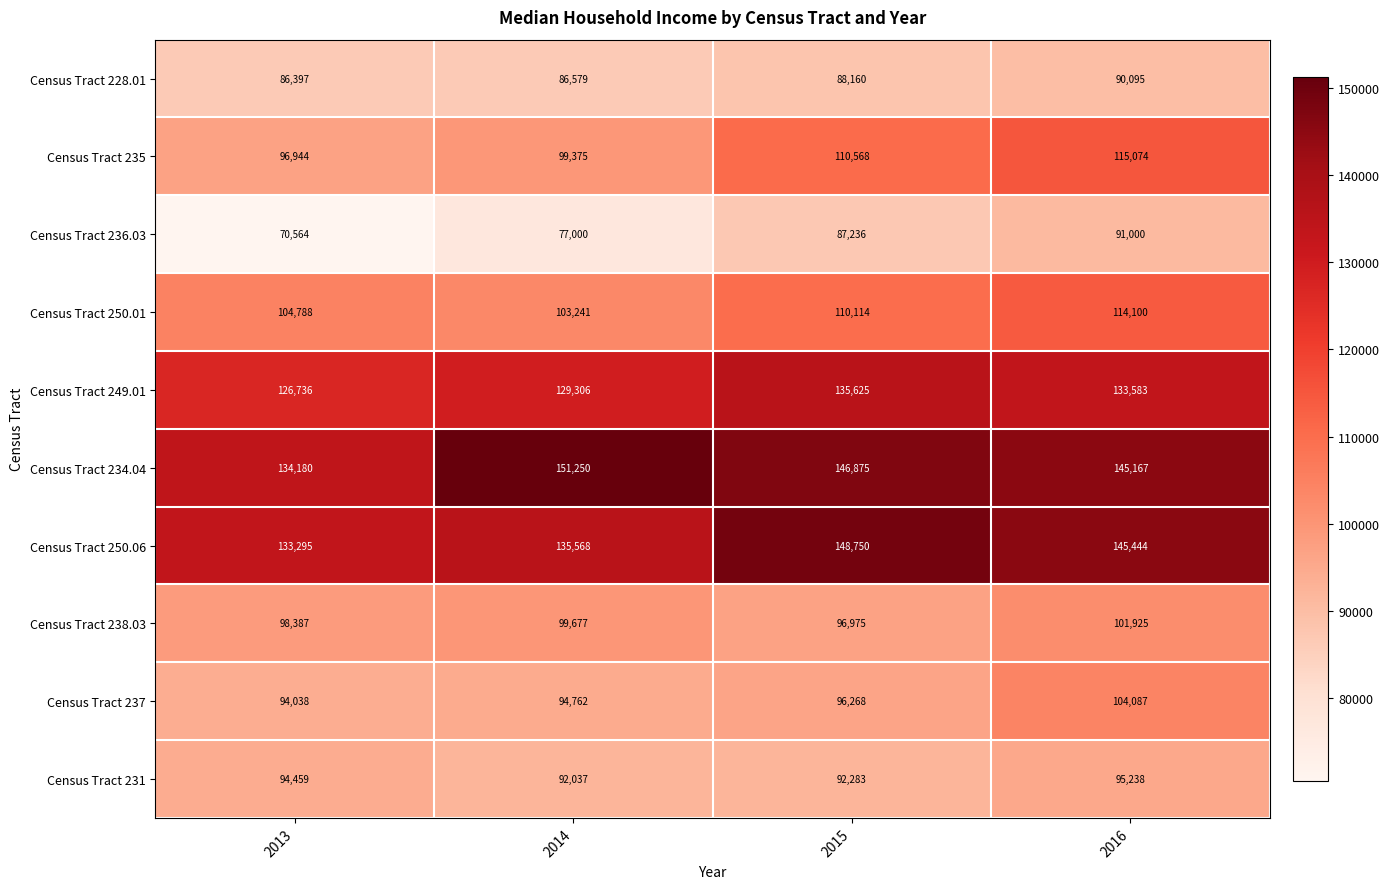

Between 2013 and 2015, which series saw the biggest shift?

Census Tract 236.03